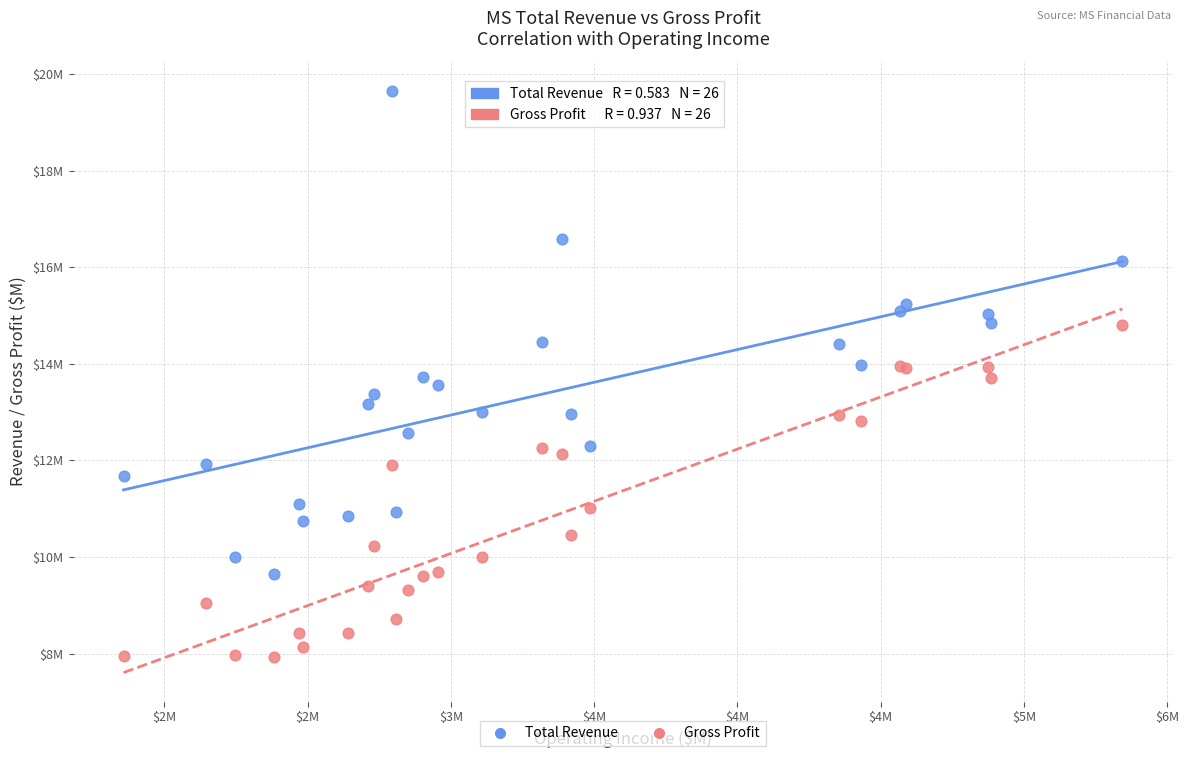

Which series has the widest spread of Y values?

Total Revenue